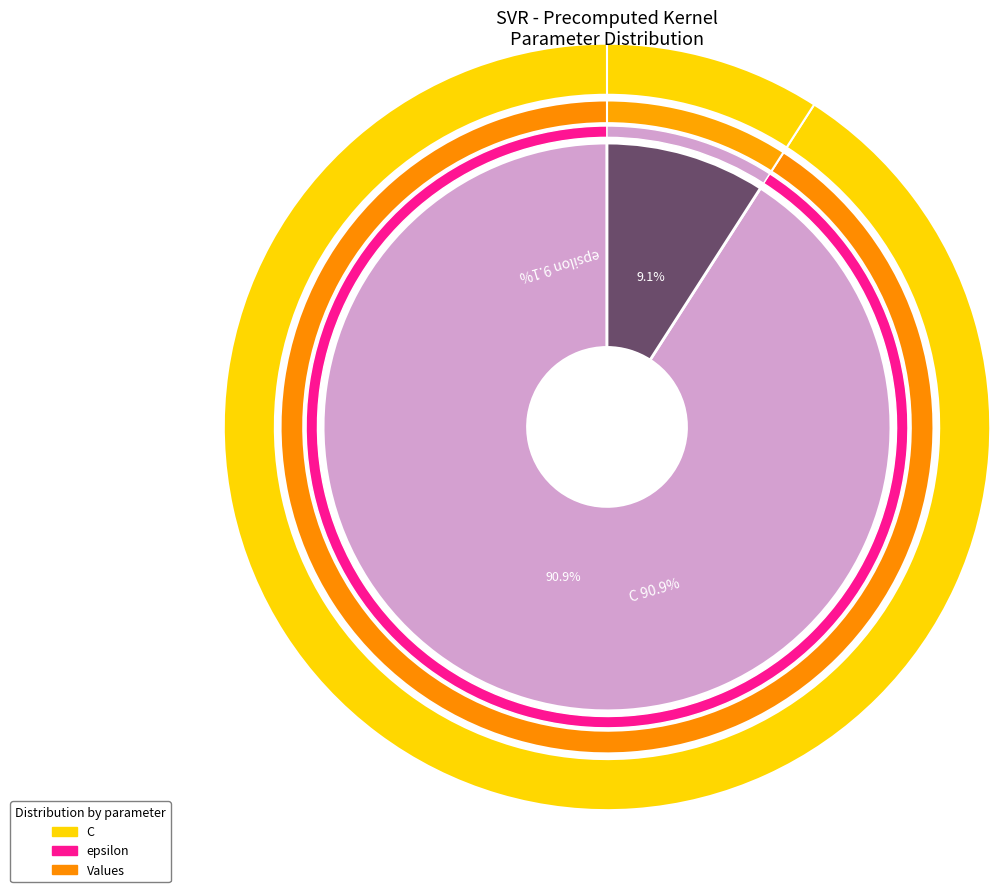

To the nearest percent, what is the difference between the epsilon and C slice percentages?

82%